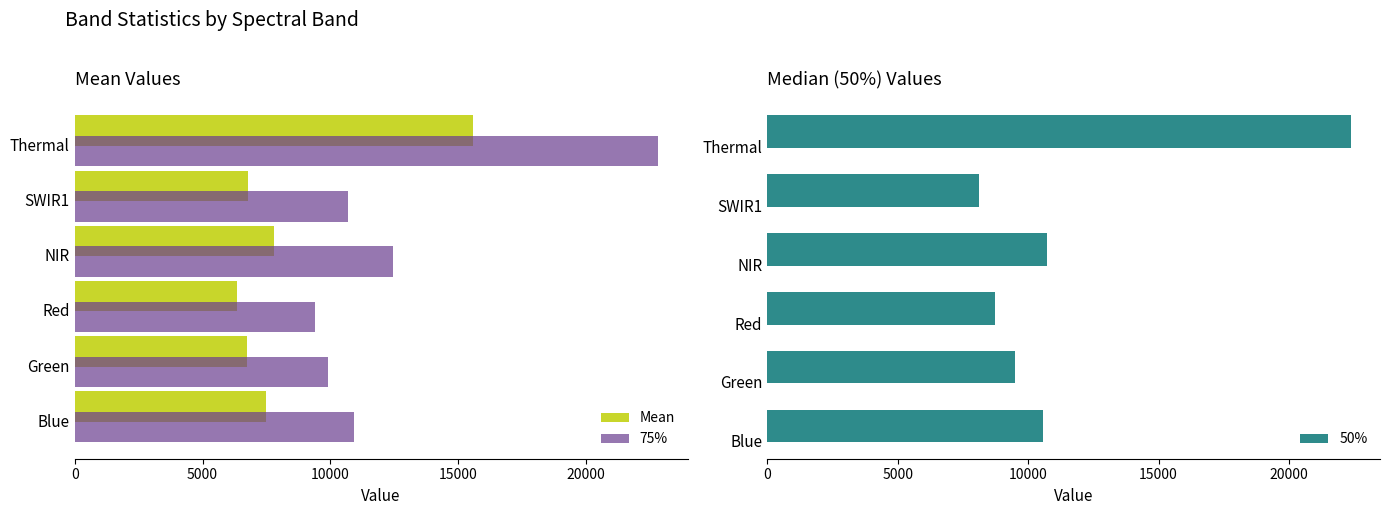

The Mean series shows 5089.7 at NIR. True or false?

False